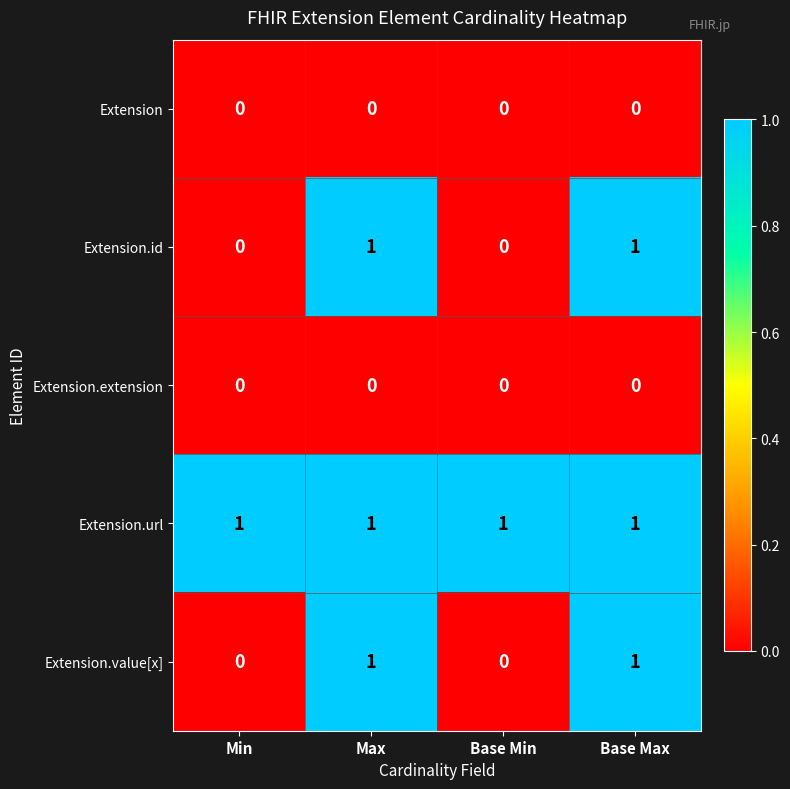

True or false: Extension.url has a value of 1 at Base Max.

True